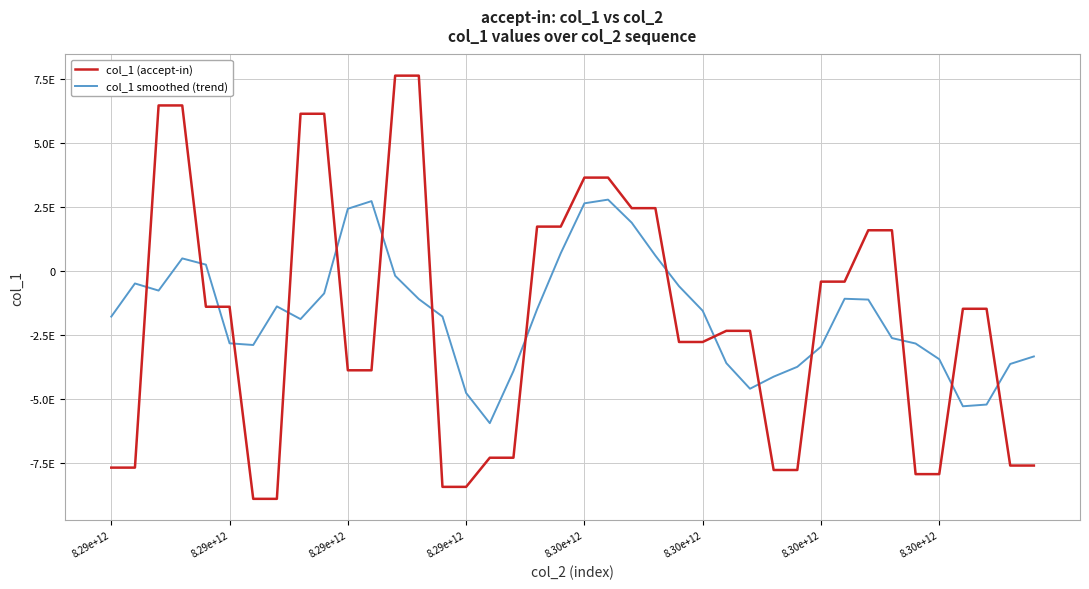

Is this an area chart (filled region under the line)?

No